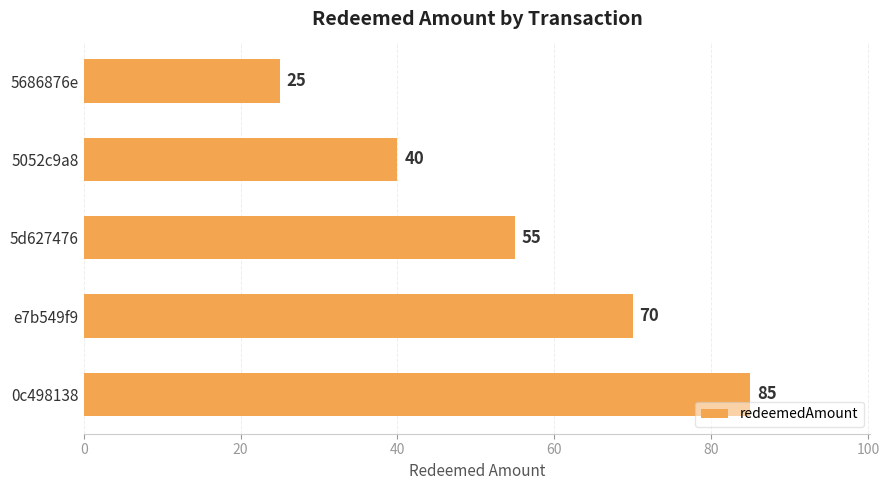

Does the chart contain any negative values?

No